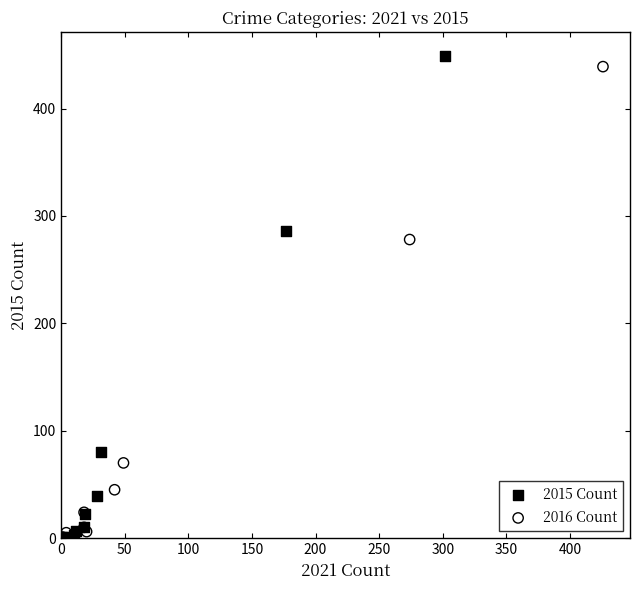

What are all the series names shown in the legend?

2015 Count, 2016 Count